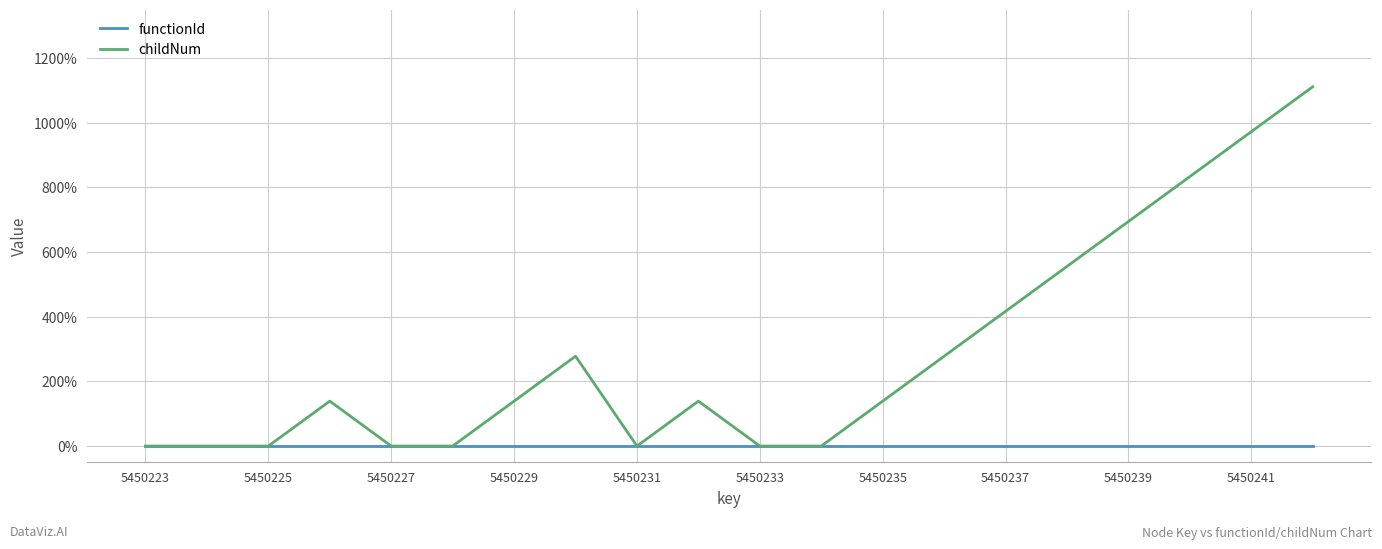

List the series in order of their overall mean, highest first.

childNum, functionId